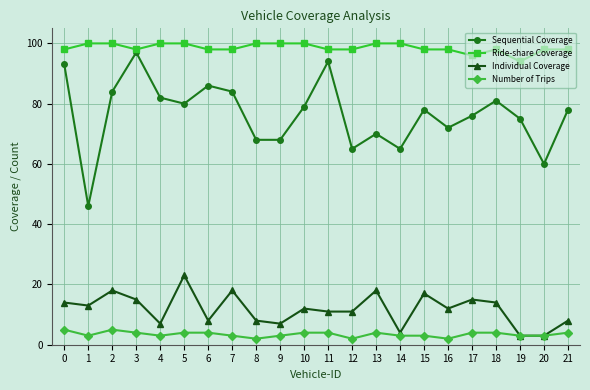

What is the sum of the Ride-share Coverage values at 2 and 10?

200